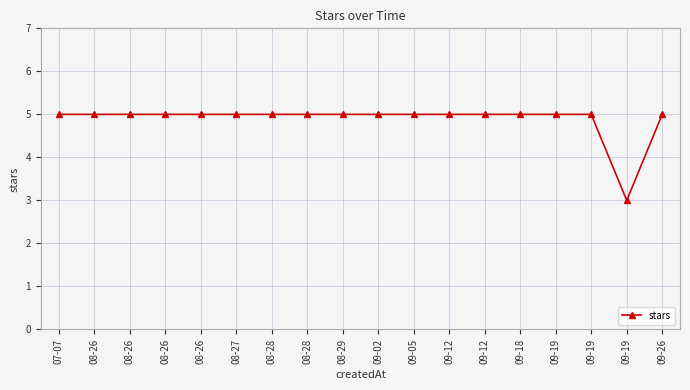

Does the chart have visible grid lines?

Yes